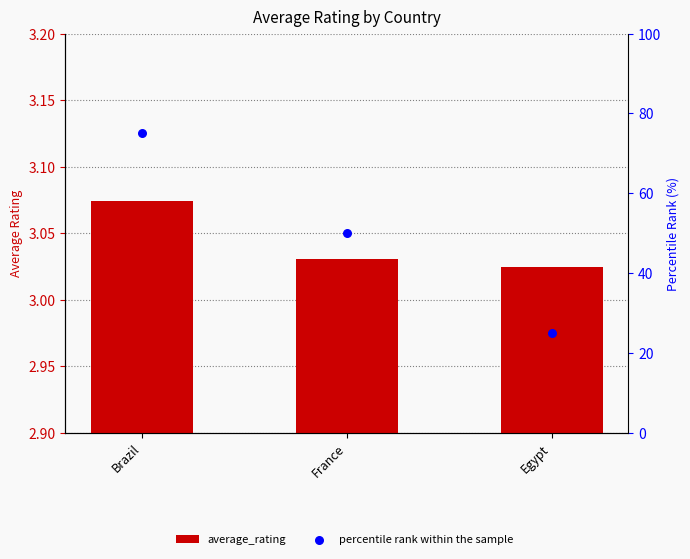

What are all the series names shown in the legend?

average_rating, percentile rank within the sample